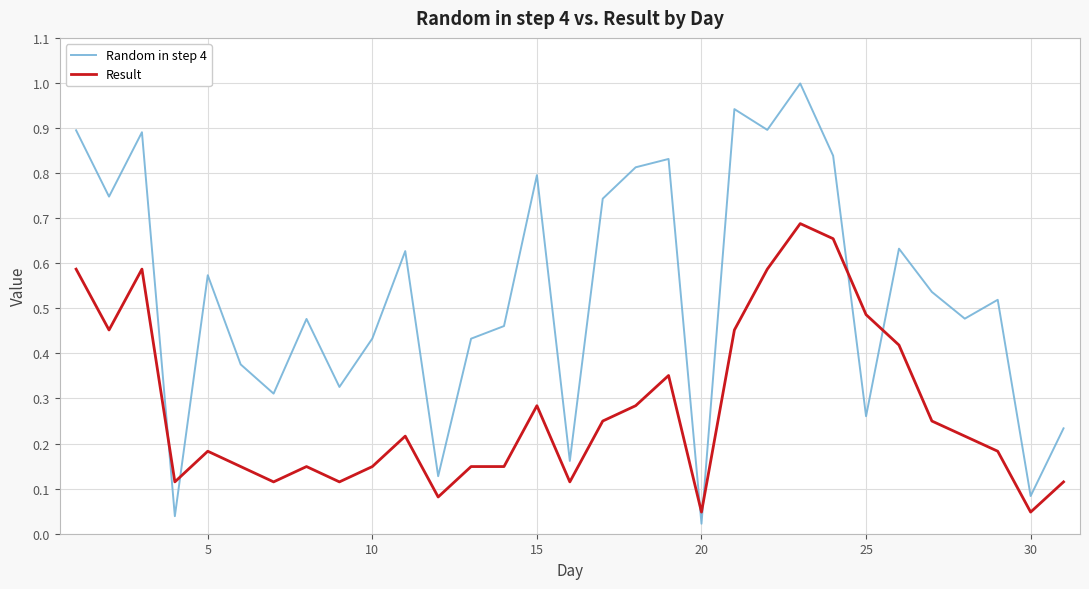

Which series has the largest range (max minus min)?

Random in step 4